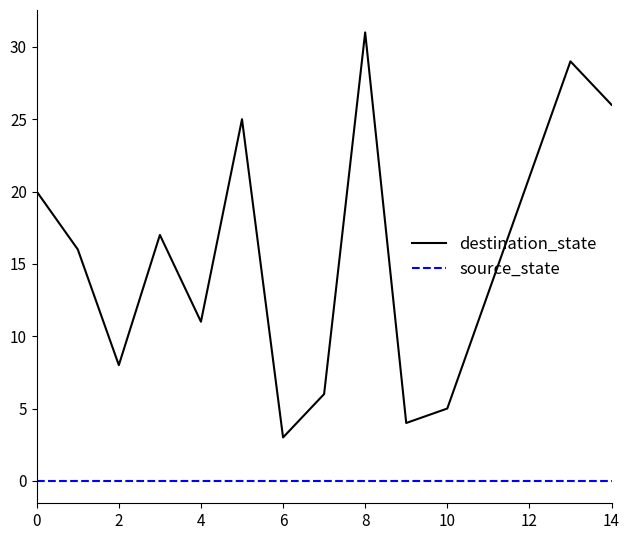

True or false: destination_state and source_state intersect in this chart.

False